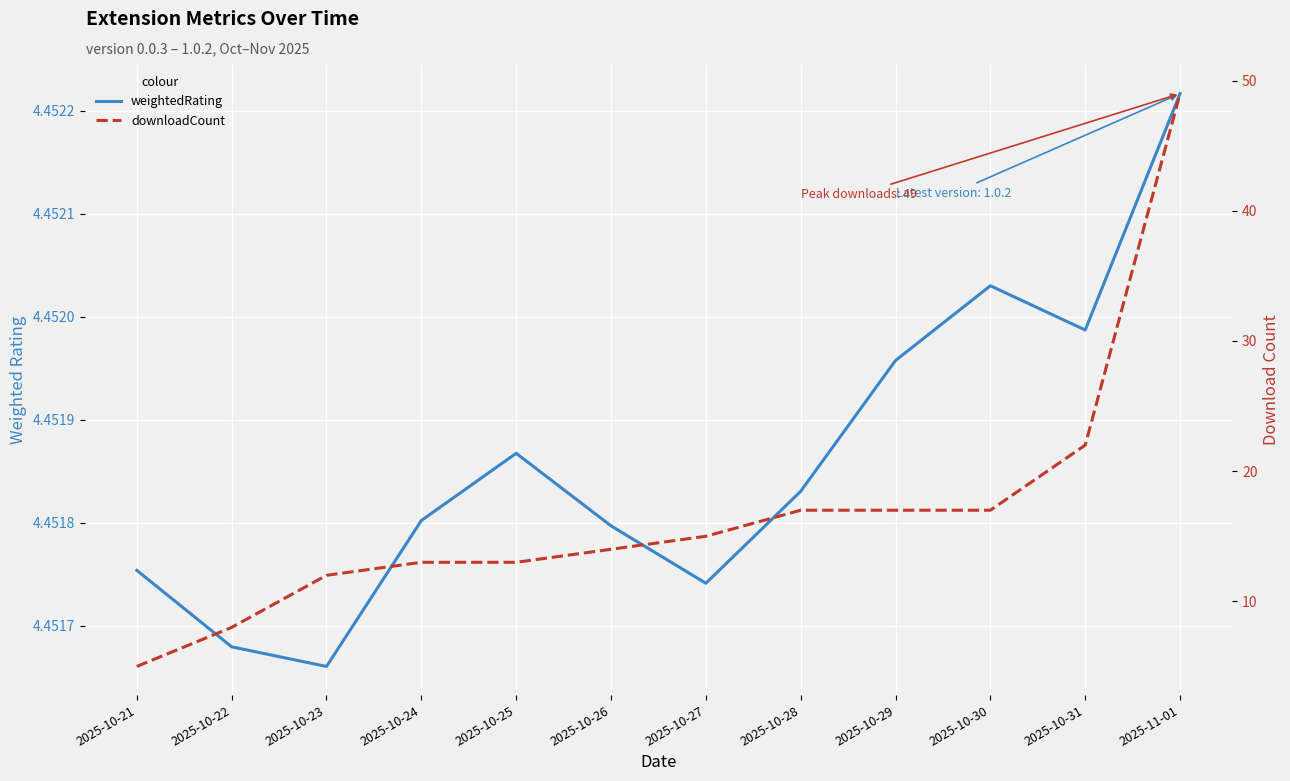

Rank the series by their average value, from highest to lowest.

downloadCount, weightedRating